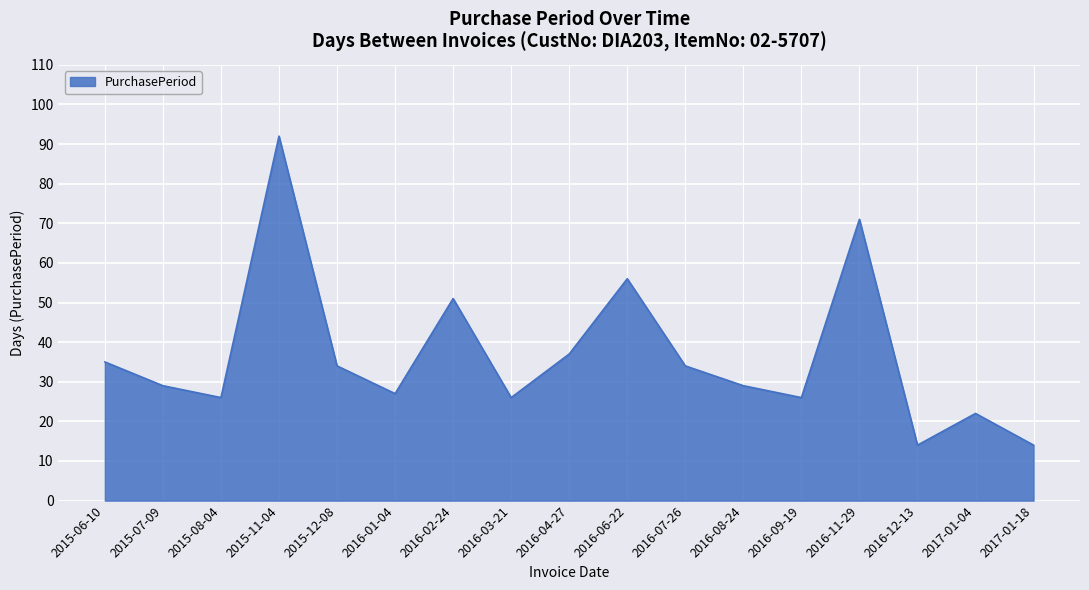

True or false: the data shows 92 at 2015-11-04.

True